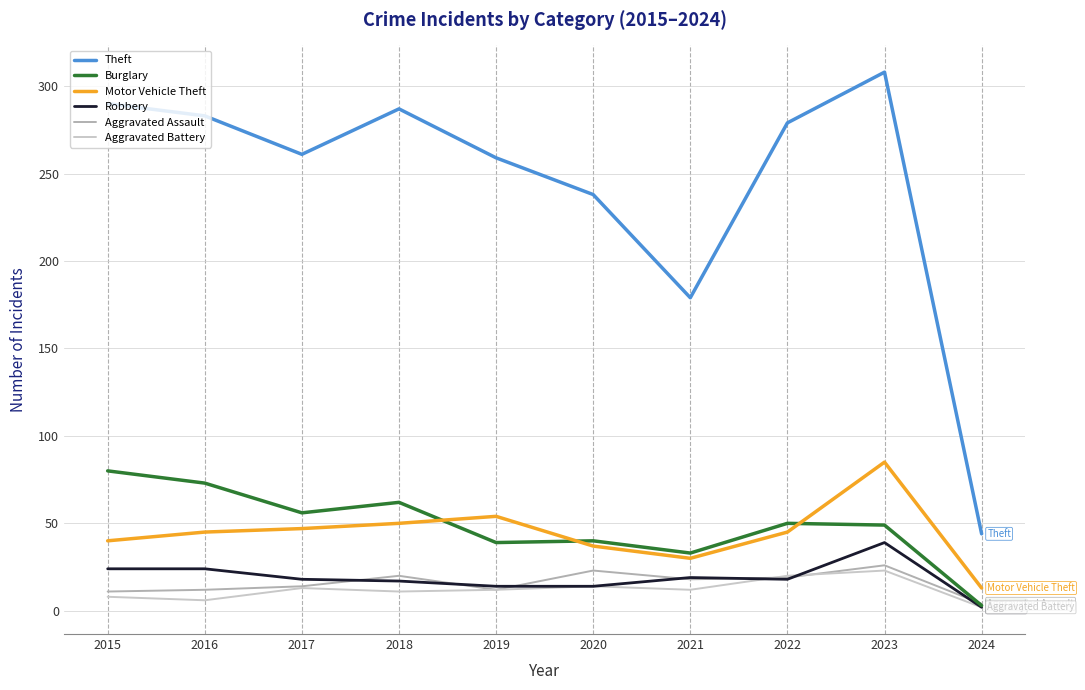

Which series changed the most between 2020 and 2024?

Theft